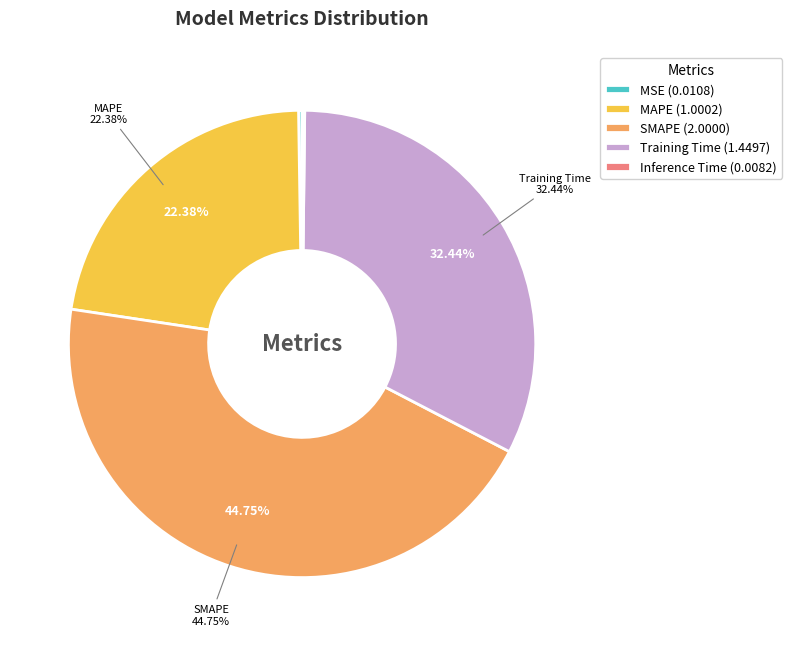

How much of the chart is everything except SMAPE?

55.2%